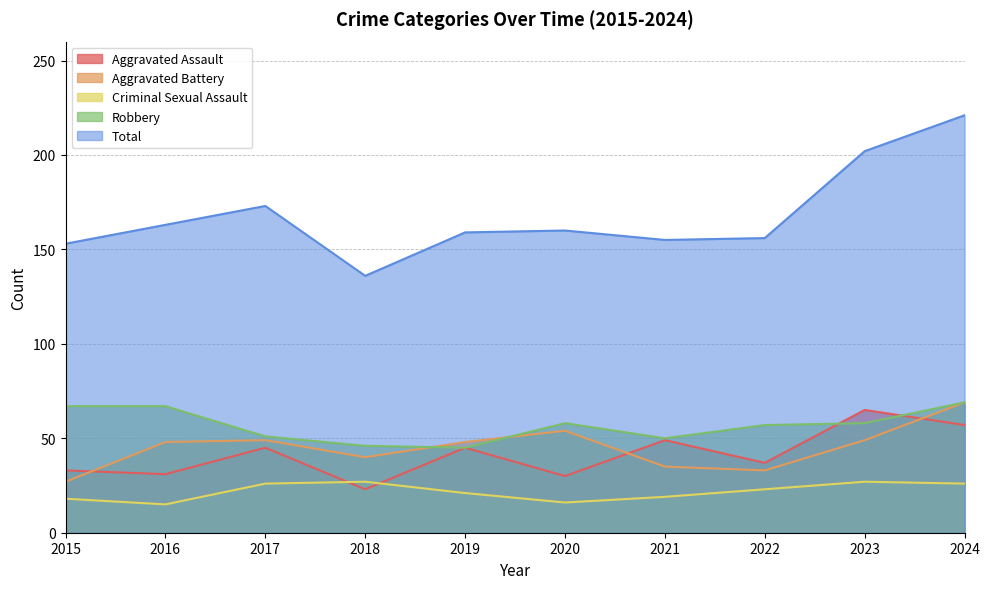

What is the difference between the Total values at 2016 and 2018?

27